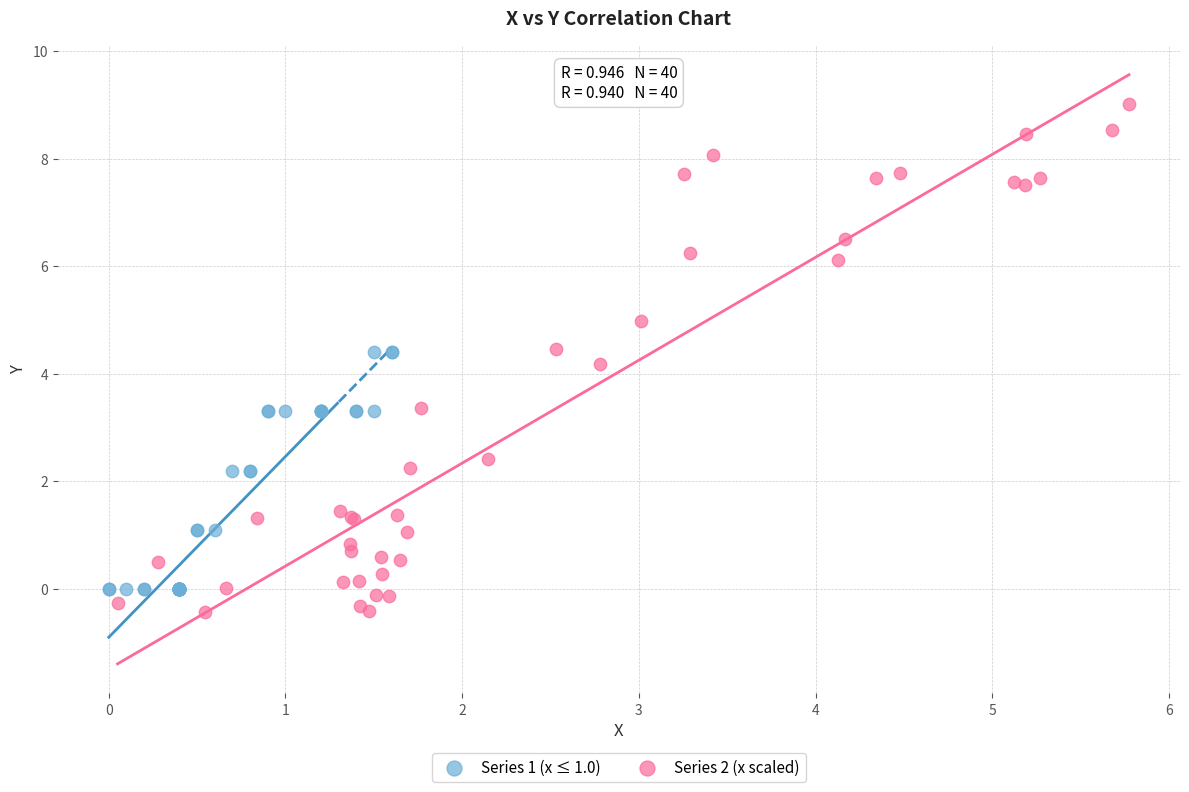

Which series contains the highest Y value?

Series 2 (x scaled)